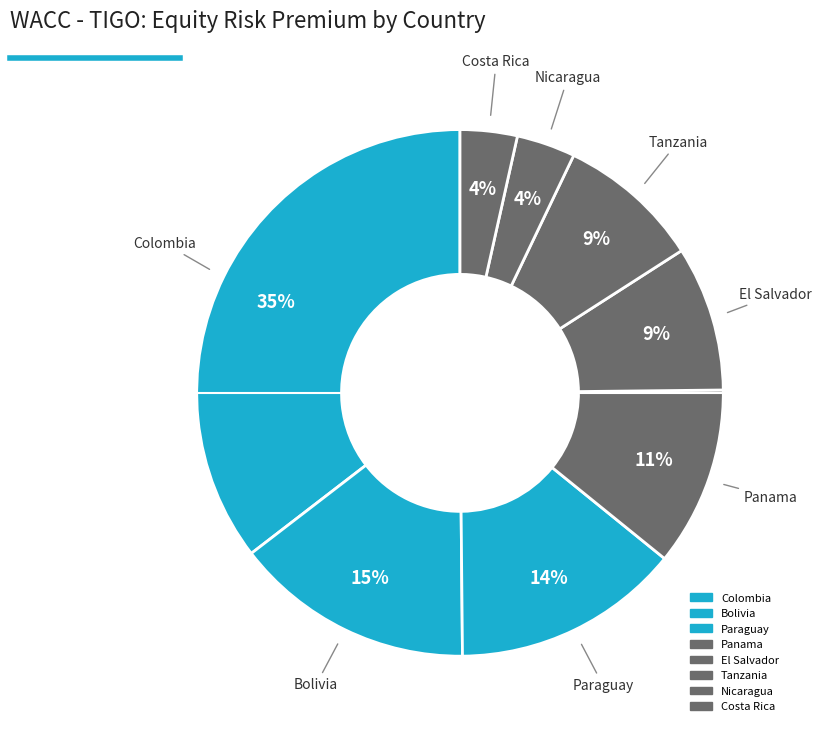

What is the smallest slice in the pie chart?

Costa Rica